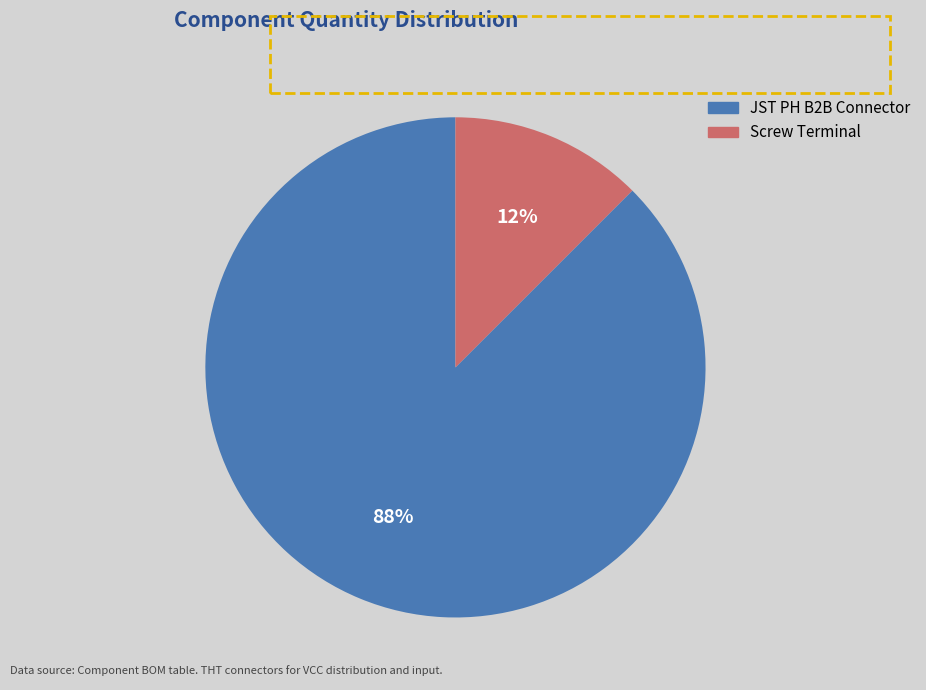

Which category has the biggest portion of the pie?

JST PH B2B Connector